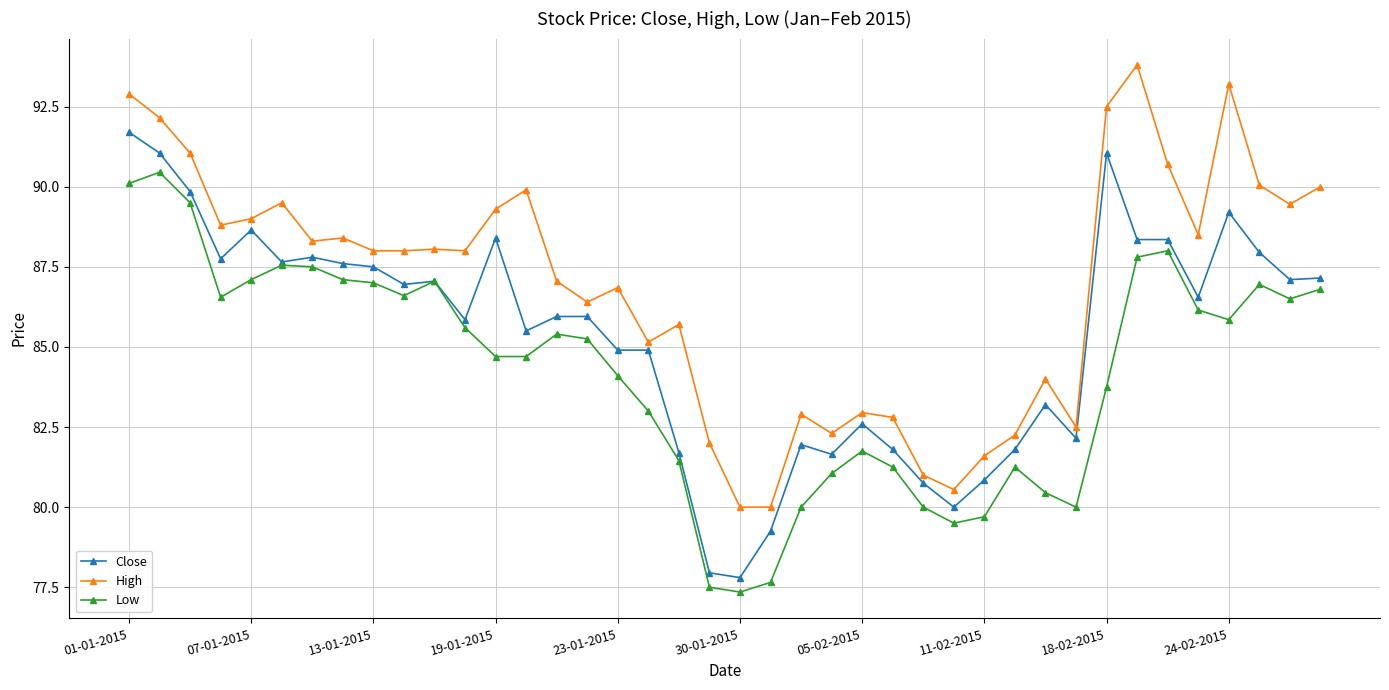

List the series in order of their overall mean, lowest first.

Low, Close, High